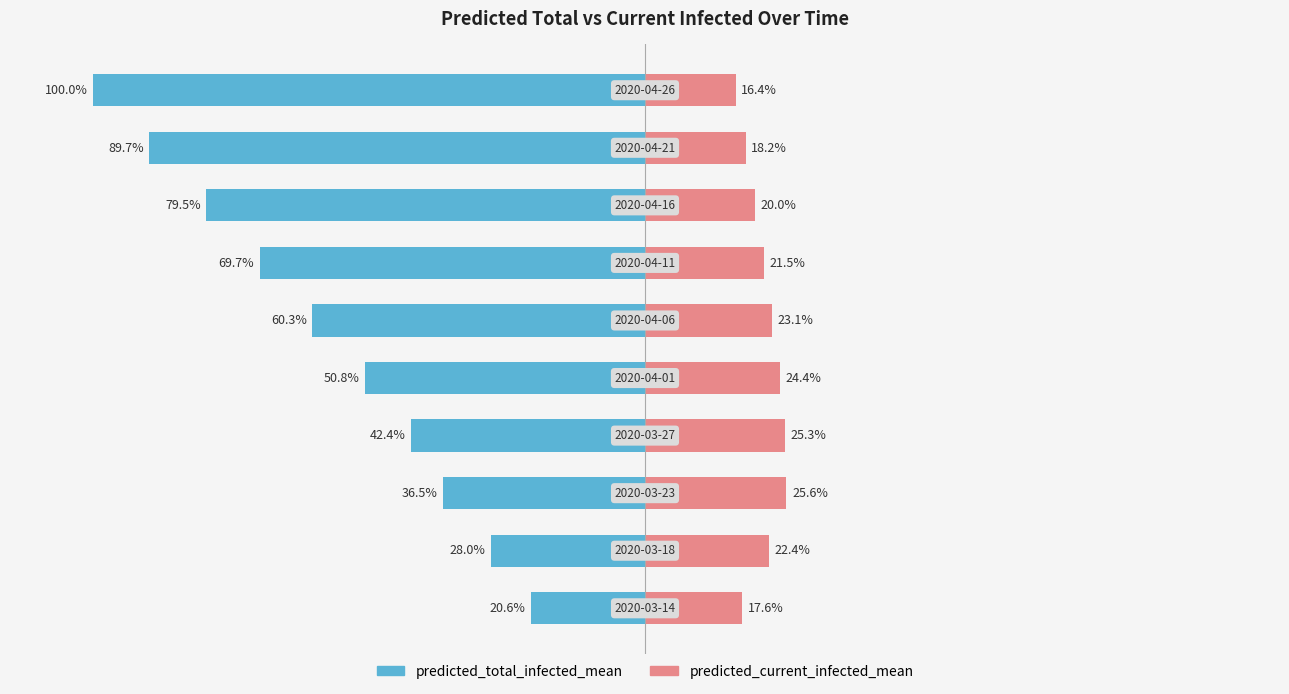

Which series has the widest spread of values?

predicted_total_infected_mean